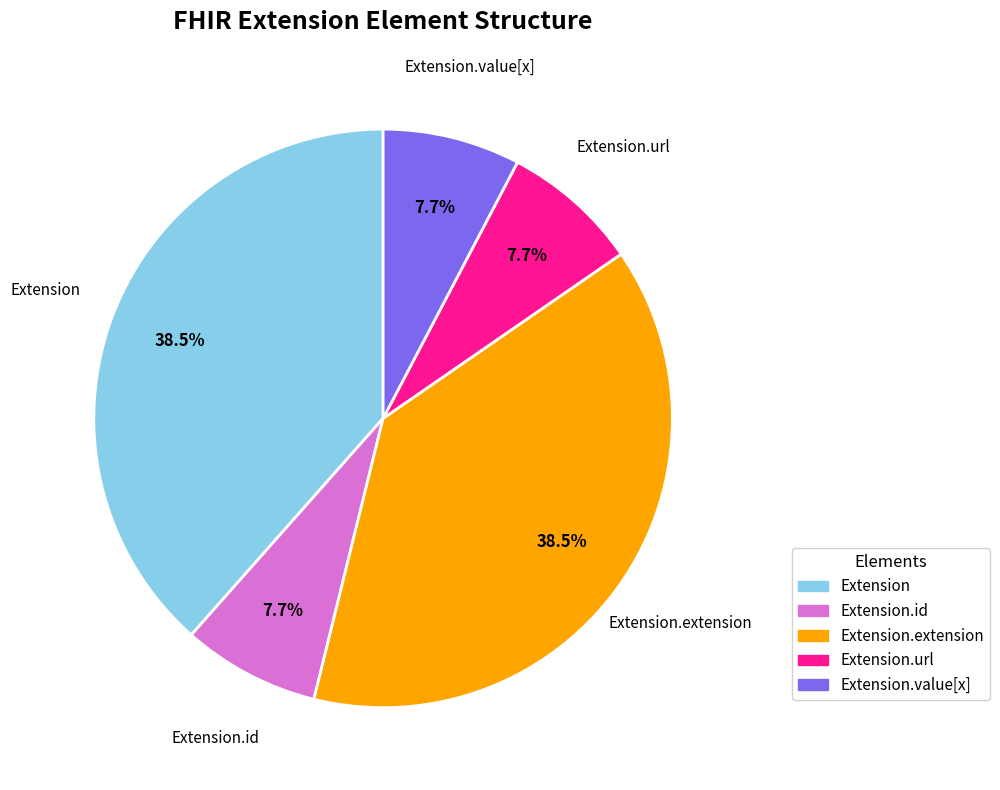

Between Extension.extension and Extension.value[x], which is larger?

Extension.extension